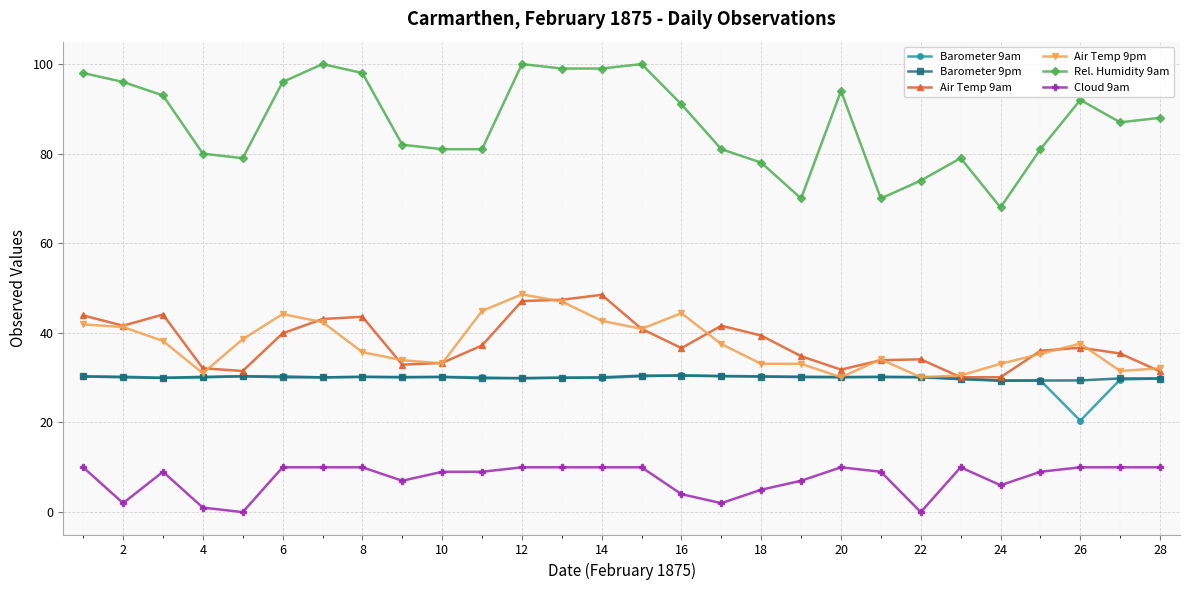

What is the highest value of the Barometer 9am series?

30.6